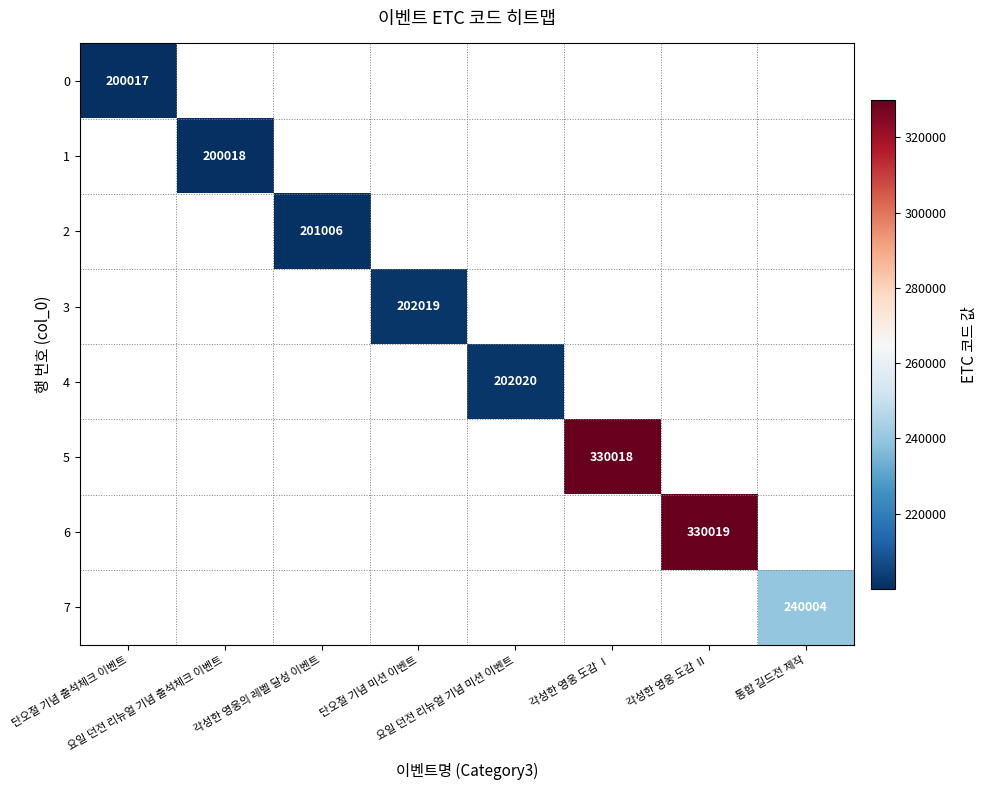

The value of 6 at 각성한 영웅 도감 Ⅱ is 151470.6. True or false?

False